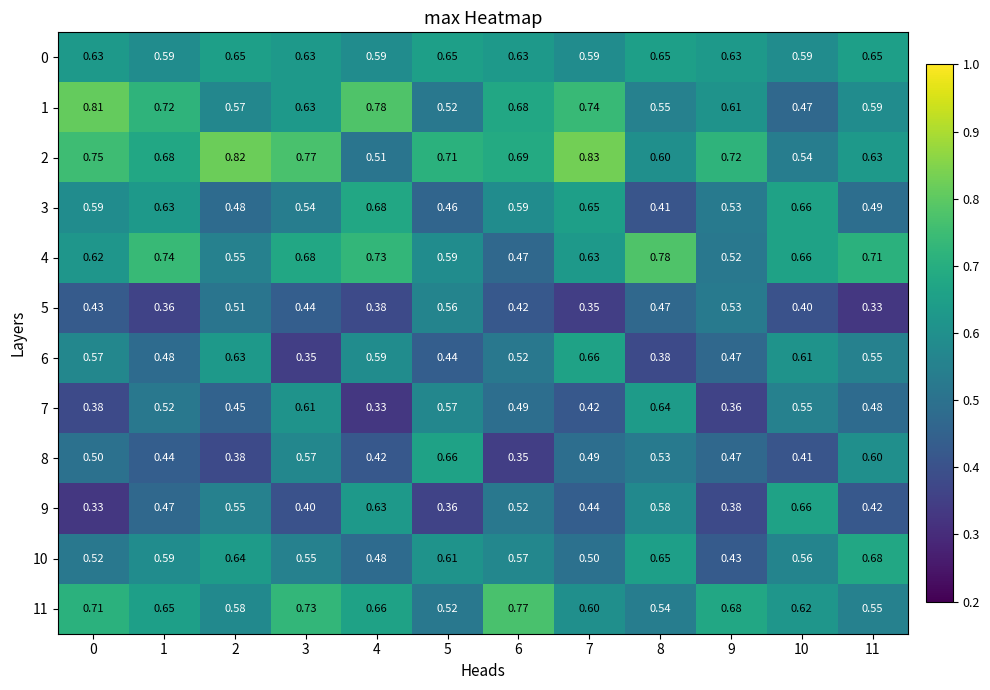

What is the smallest value displayed?

0.3